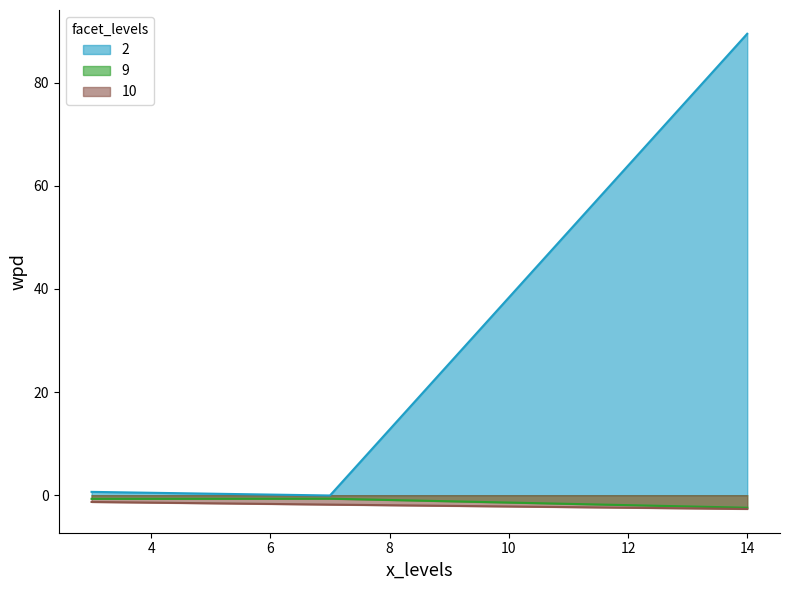

What is the average value of the wpd series?

8.9